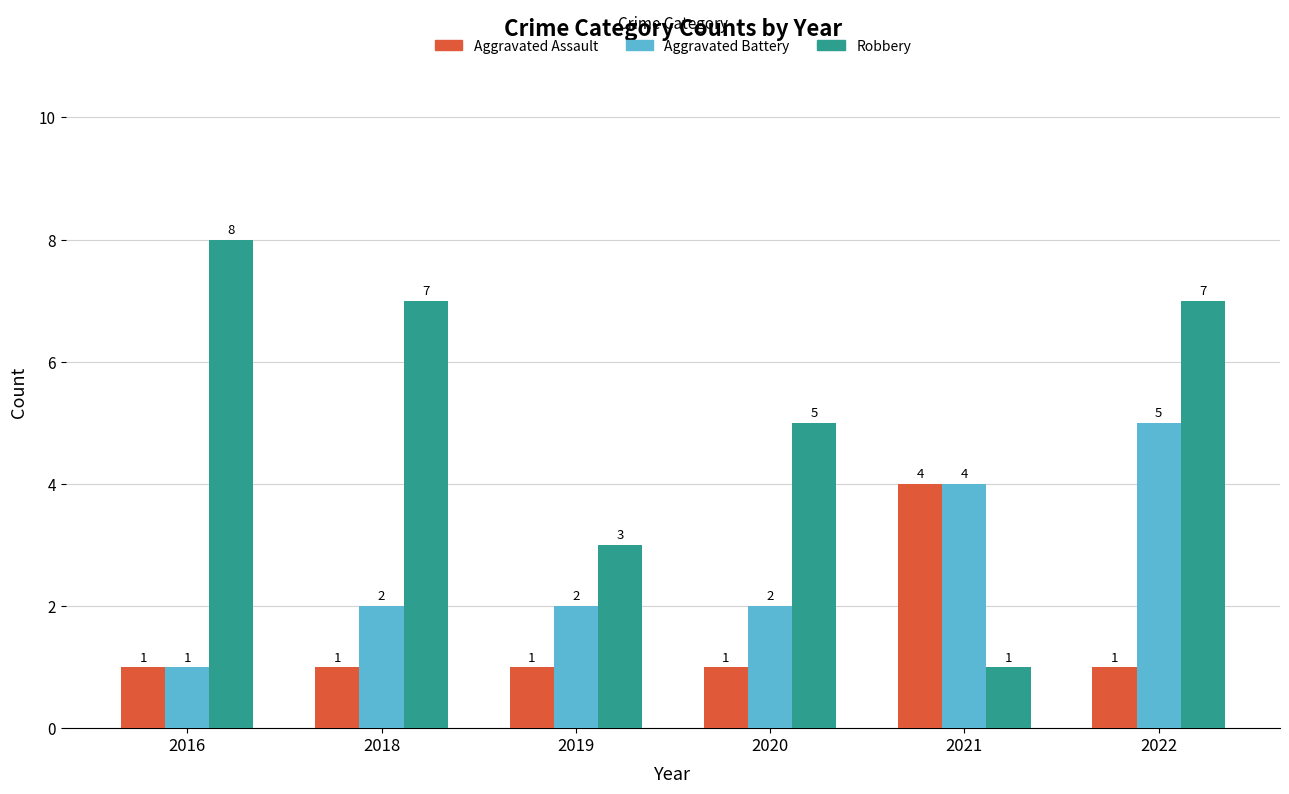

What is the minimum value for Aggravated Battery?

1